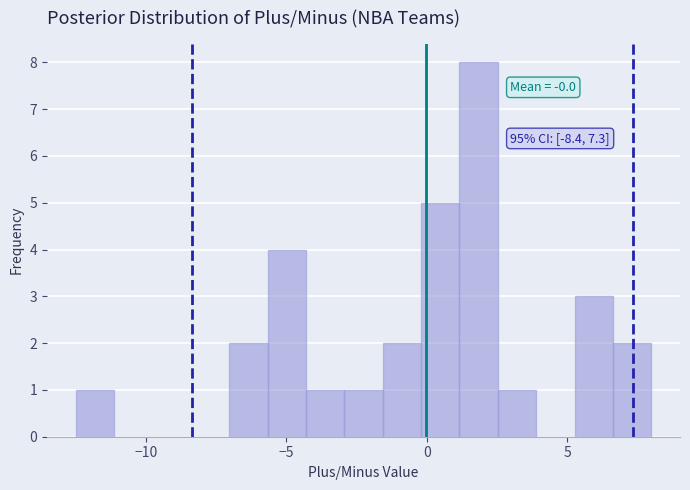

Around what value on the x-axis is the tallest bar? Give the approximate position of its centre, as read against the axis.

2.0